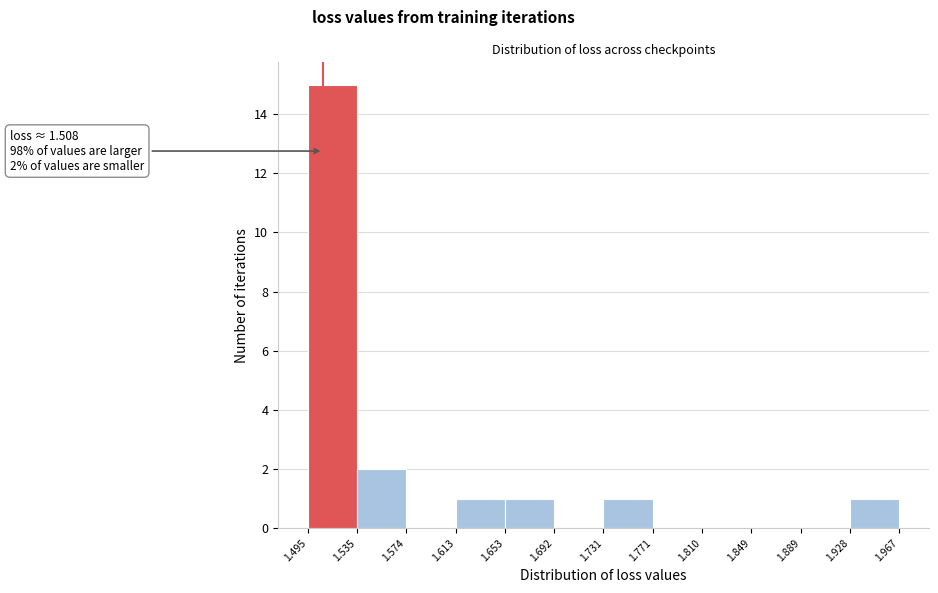

Which range on the x-axis has the tallest bar?

1.495 to 1.535